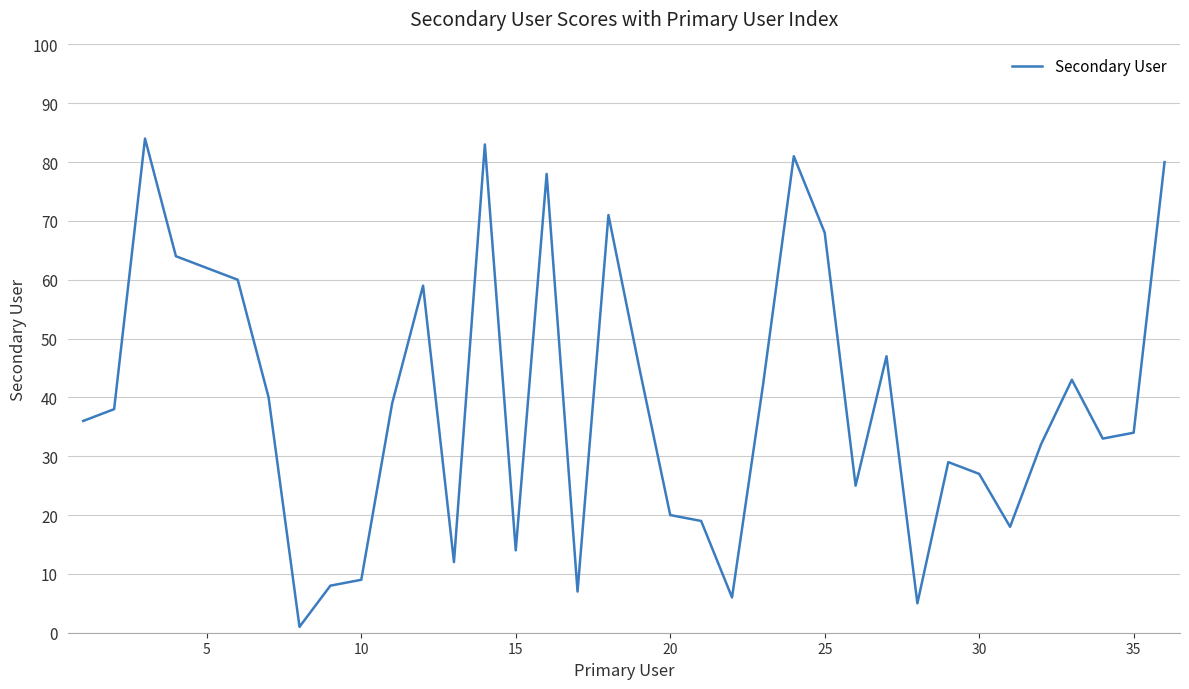

What is the difference between the maximum and minimum values?

83